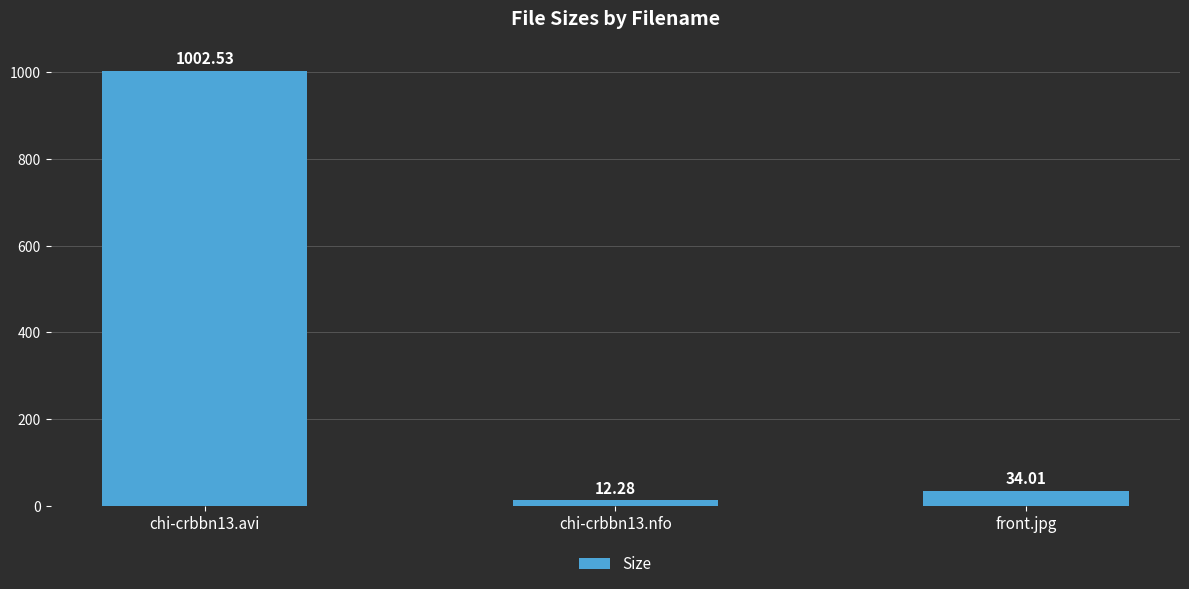

What is the label of the 2nd bar from the left?

chi-crbbn13.nfo